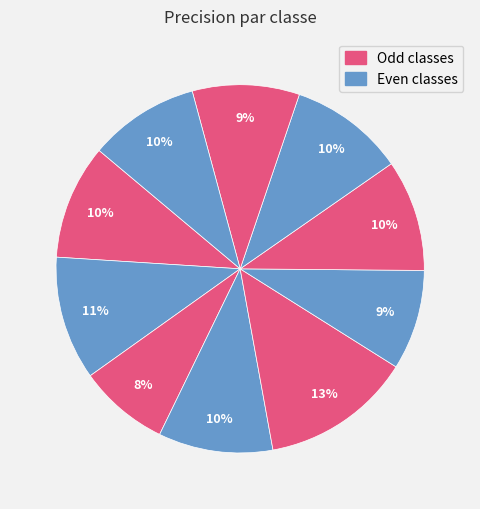

How many slices are in this pie chart?

10